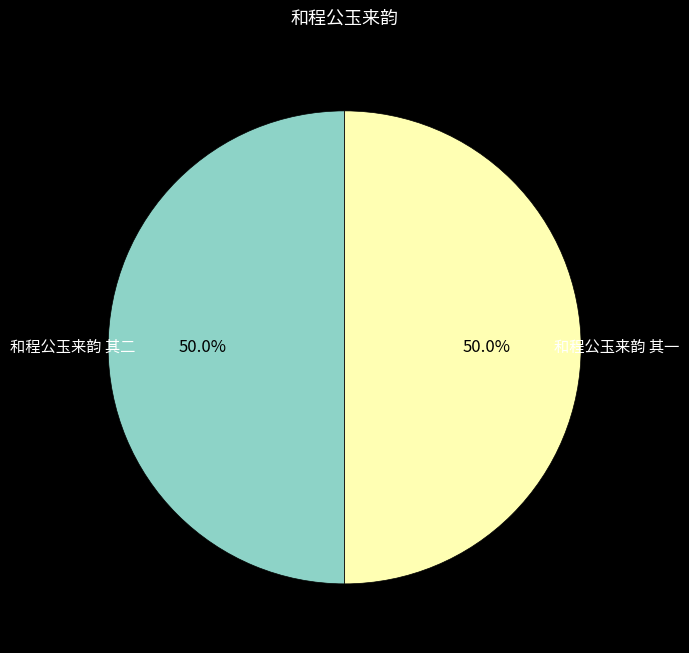

What is the total percentage of 和程公玉来韵 其一 and 和程公玉来韵 其二?

100.0%